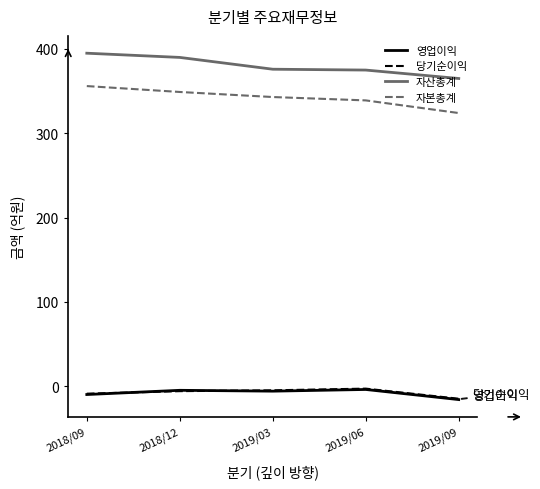

Is the value of 자본총계 at 2018/12 greater than the value of 당기순이익 at 2018/12?

Yes